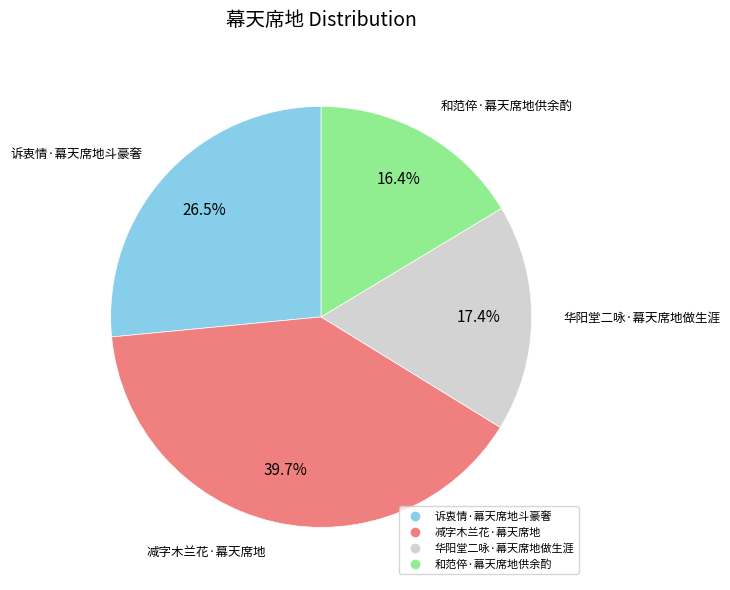

What portion of the pie excludes 减字木兰花·幕天席地?

60.3%